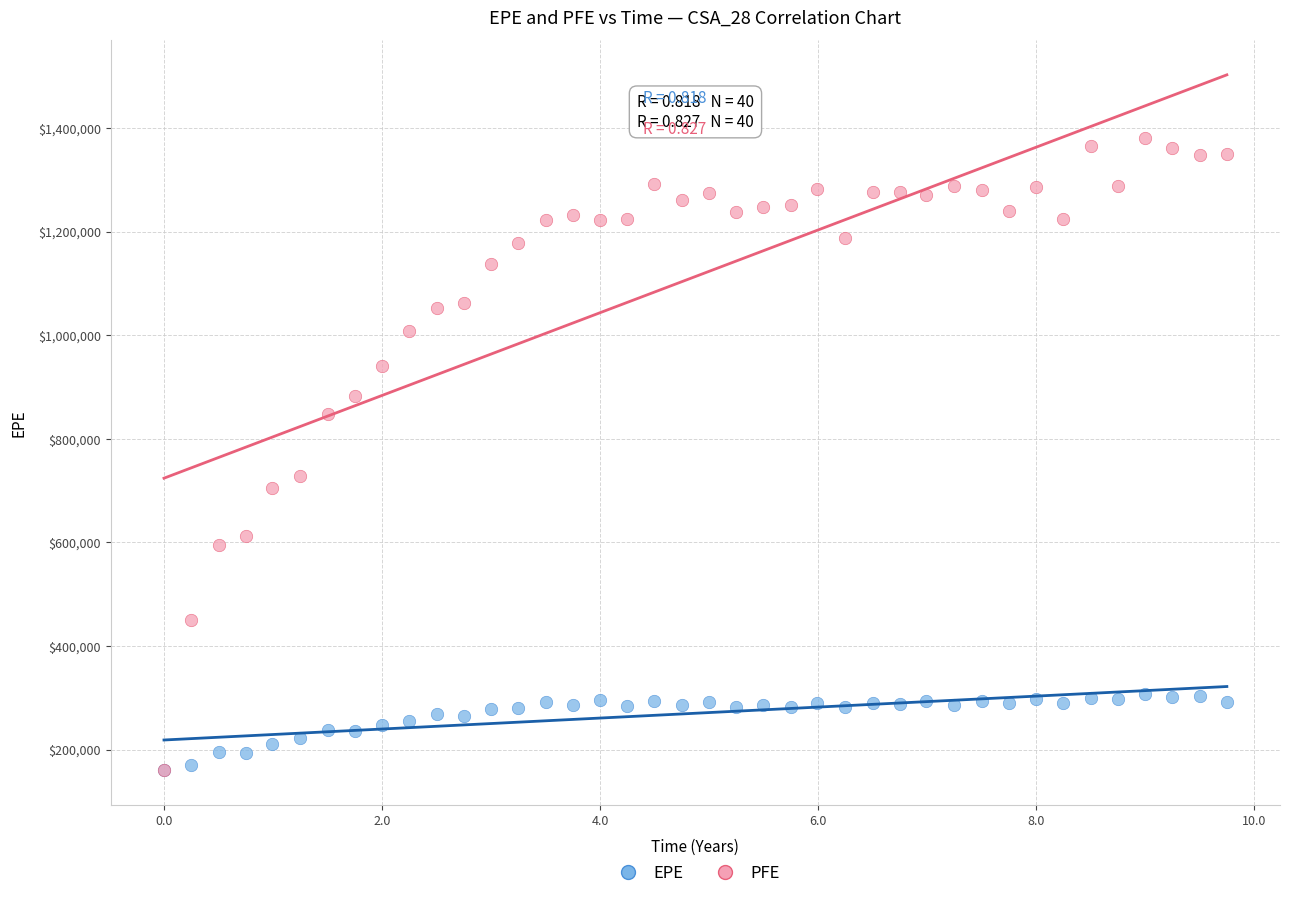

Which series has the widest spread of Y values?

PFE